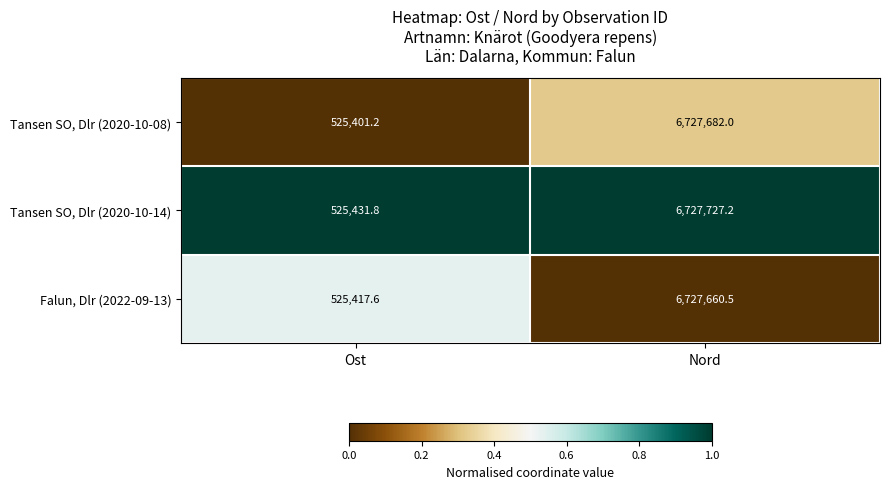

What is the difference between the highest and lowest values at Ost?

30.6